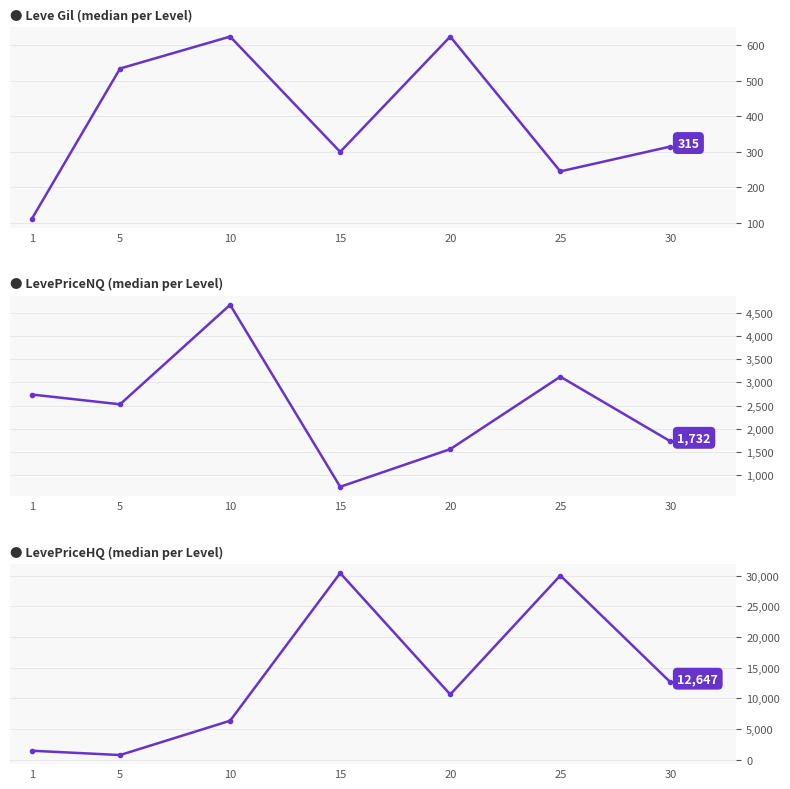

What are all the series names shown in the legend?

Leve Gil (median per Level), LevePriceNQ (median per Level), LevePriceHQ (median per Level)